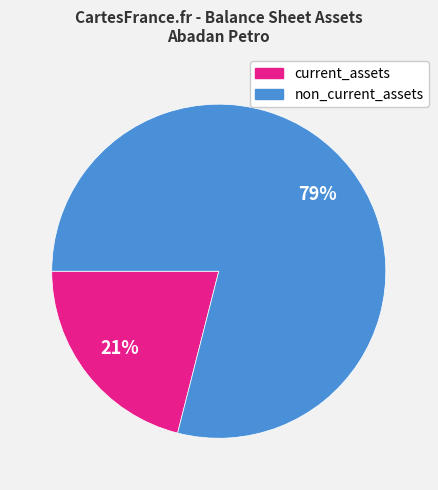

Is the sum of non_current_assets and current_assets greater than half?

Yes